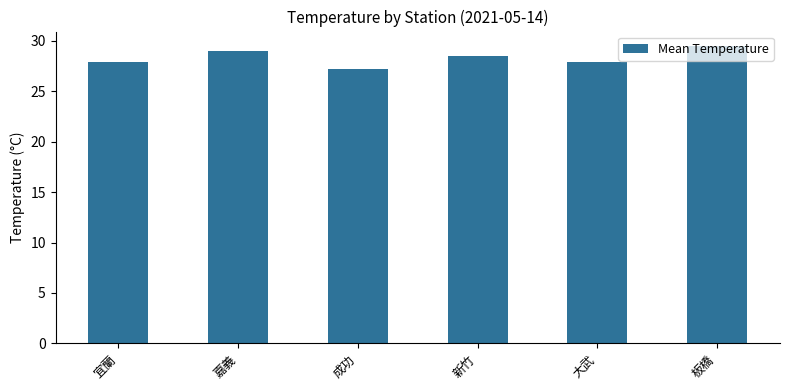

Count the number of categories in the chart.

6